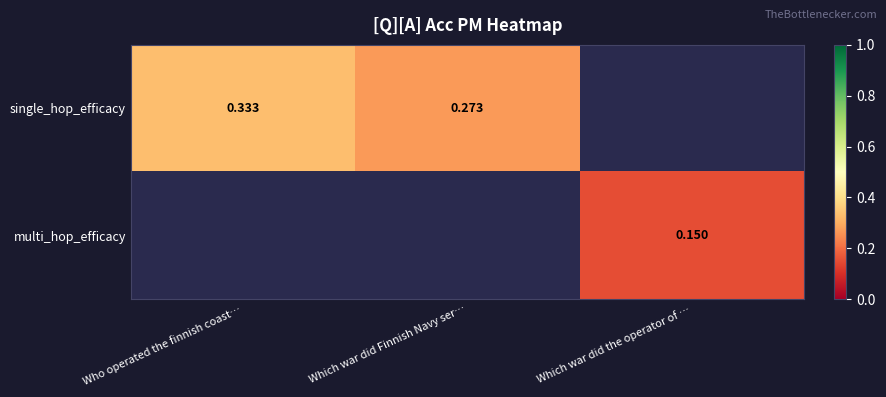

Is the value of single_hop_efficacy at Who operated the finnish coast… greater than the value of multi_hop_efficacy at Which war did Finnish Navy ser…?

No